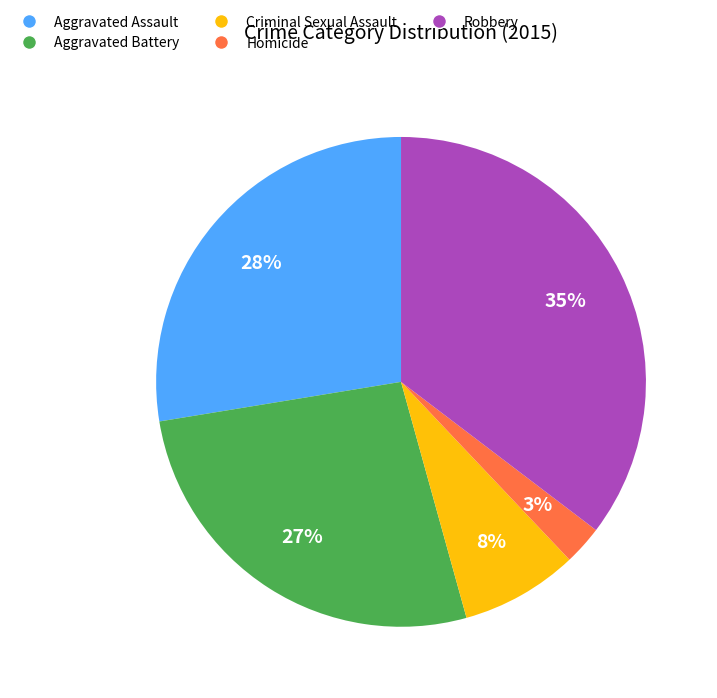

Combined, do Homicide and Aggravated Assault account for over 50%?

No